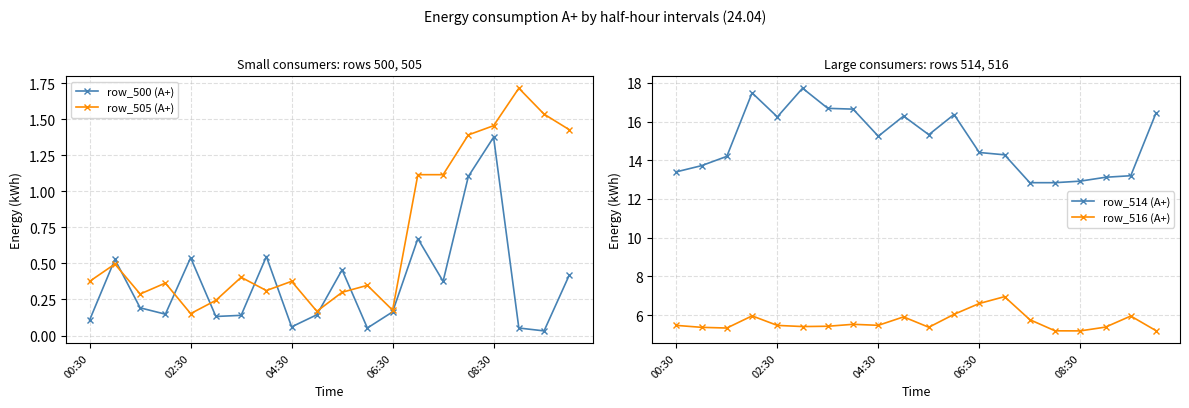

What are all the series names shown in the legend?

row_500 (A+), row_505 (A+), row_514 (A+), row_516 (A+)